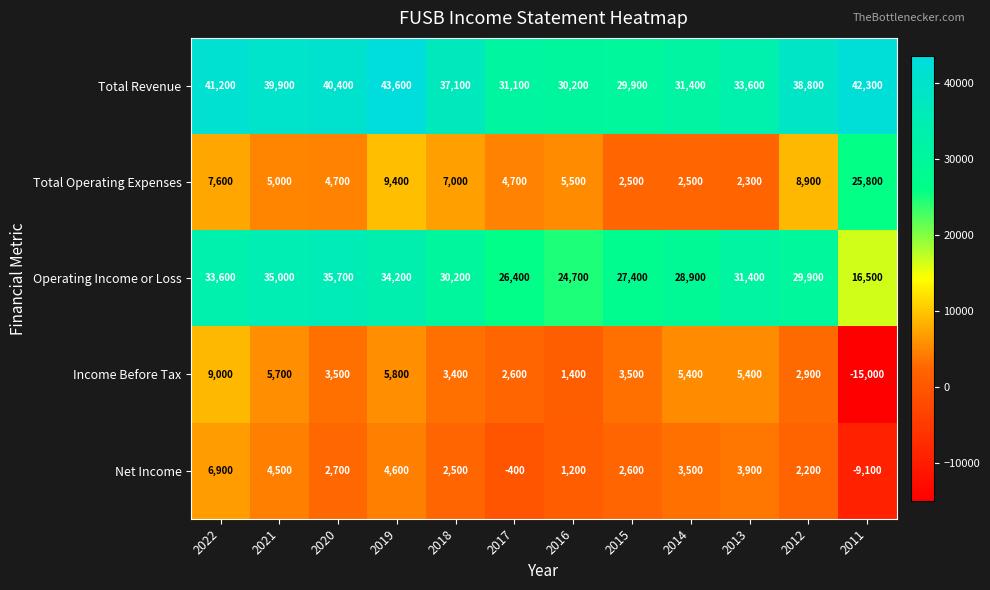

Count the number of data series in this chart.

5